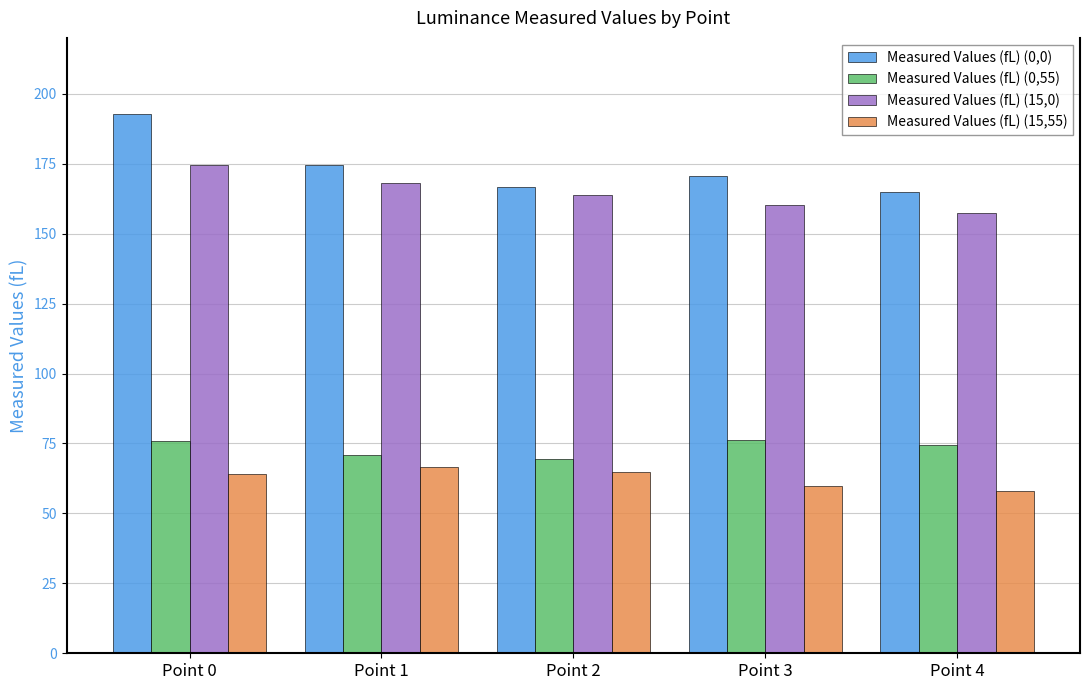

List the series in order of their peak value, lowest first.

Measured Values (fL) (15,55), Measured Values (fL) (0,55), Measured Values (fL) (15,0), Measured Values (fL) (0,0)